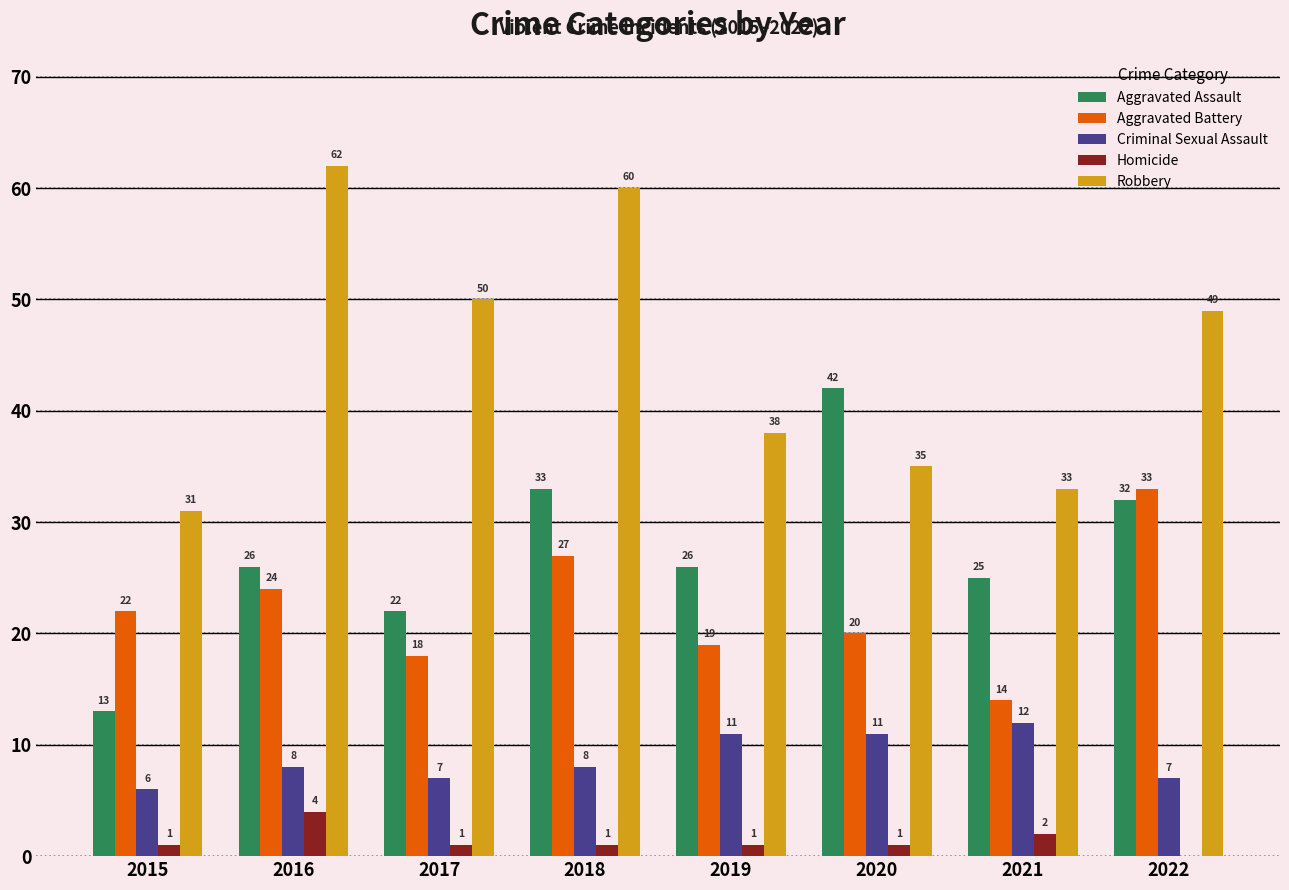

Reading right to left, extract all data points from this chart.

Aggravated Assault: 32	25	42	26	33	22	26	13
Aggravated Battery: 33	14	20	19	27	18	24	22
Criminal Sexual Assault: 7	12	11	11	8	7	8	6
Homicide: 0	2	1	1	1	1	4	1
Robbery: 49	33	35	38	60	50	62	31